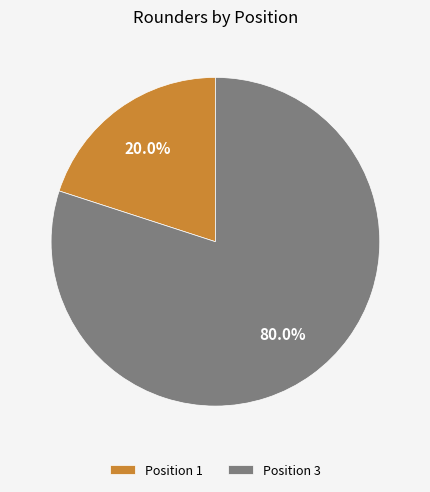

What is the total percentage of Position 3 and Position 1?

100.0%